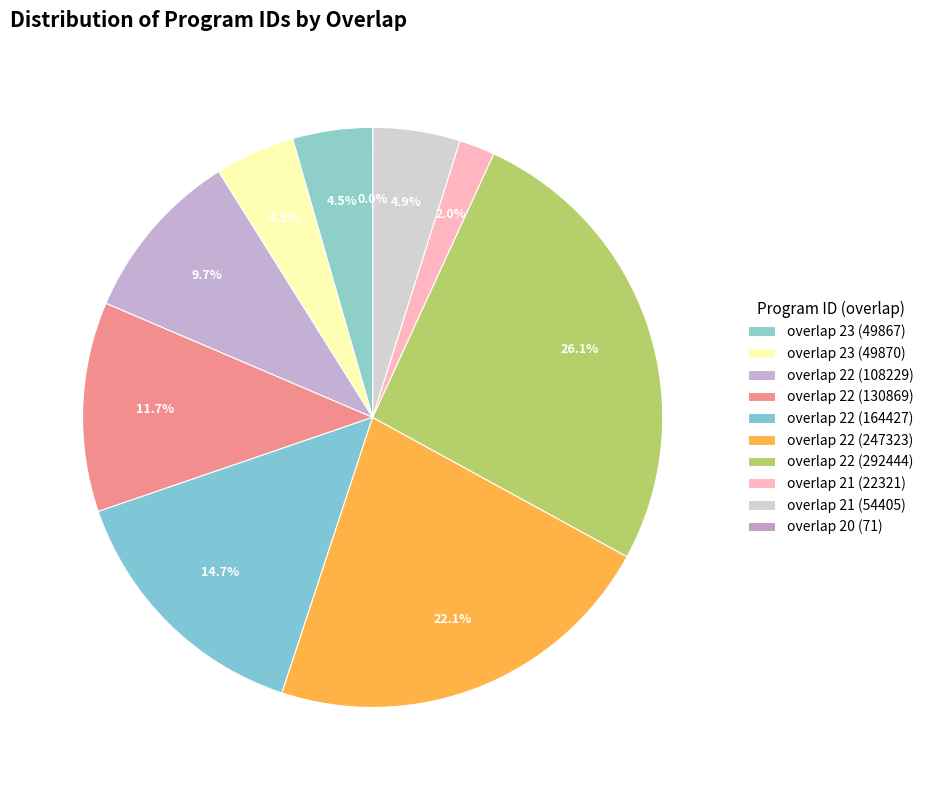

How many segments does this pie chart have?

10